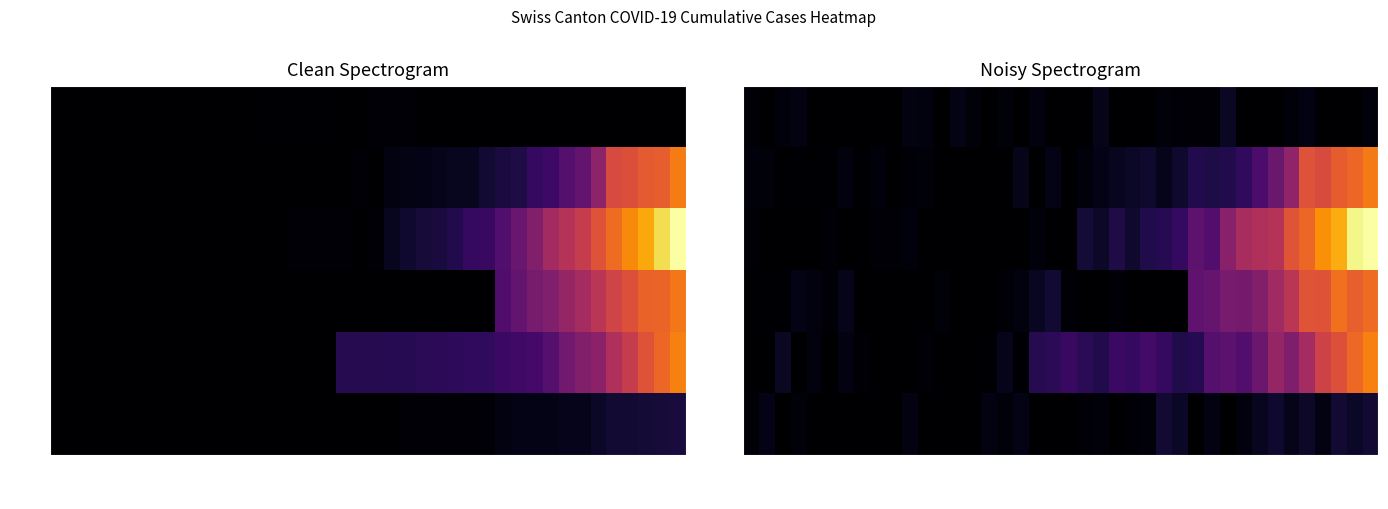

How many values in the GE series are below 5?

20